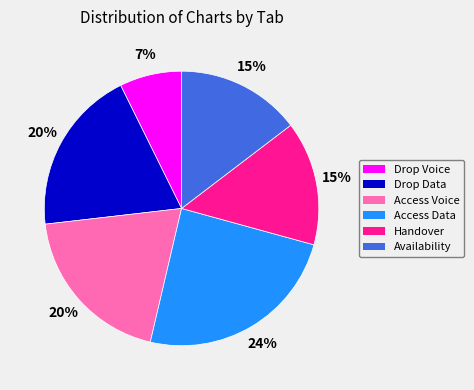

How many segments does this pie chart have?

6